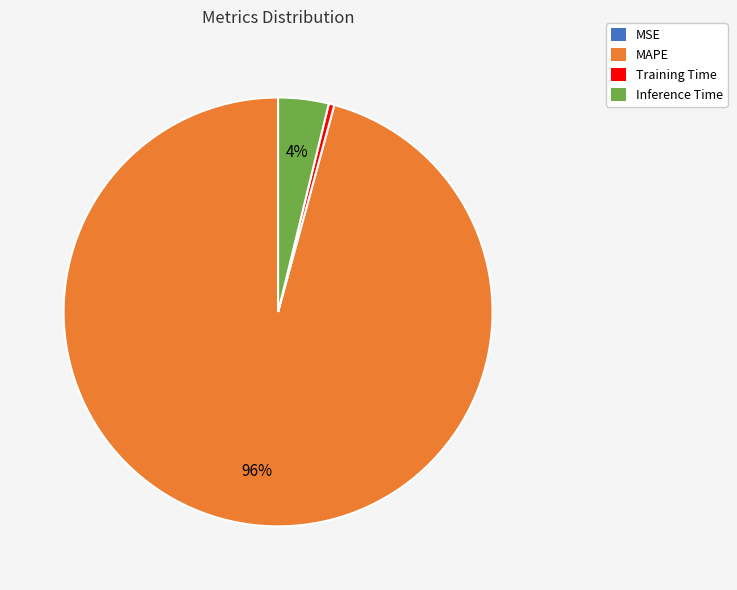

What percentage is the Inference Time slice, to the nearest percent?

4%